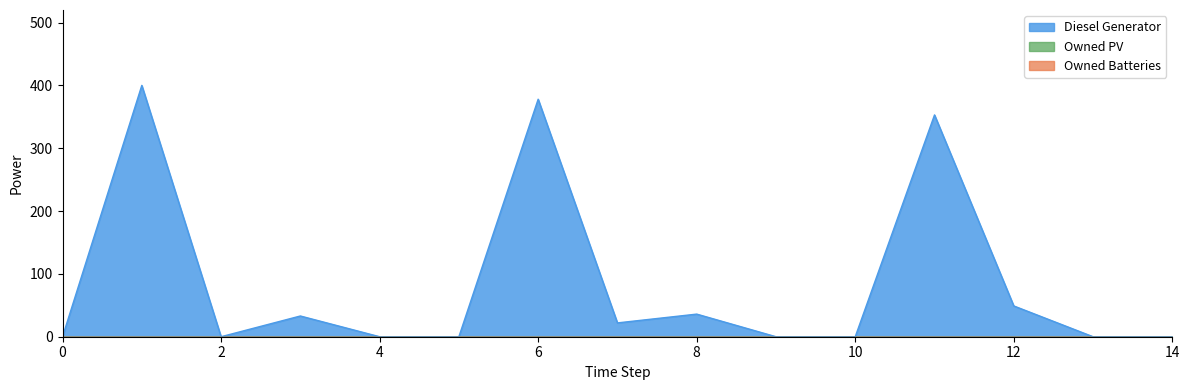

Reading left to right, extract all data points from this chart.

Diesel Generator: 0=0	1=400	2=0	3=33	4=0	5=0	6=378	7=22	8=36	9=0	10=0	11=353	12=49	13=0	14=0
Owned PV: 0=0	1=0	2=0	3=0	4=0	5=0	6=0	7=0	8=0	9=0	10=0	11=0	12=0	13=0	14=0
Owned Batteries: 0=0	1=0	2=0	3=0	4=0	5=0	6=0	7=0	8=0	9=0	10=0	11=0	12=0	13=0	14=0